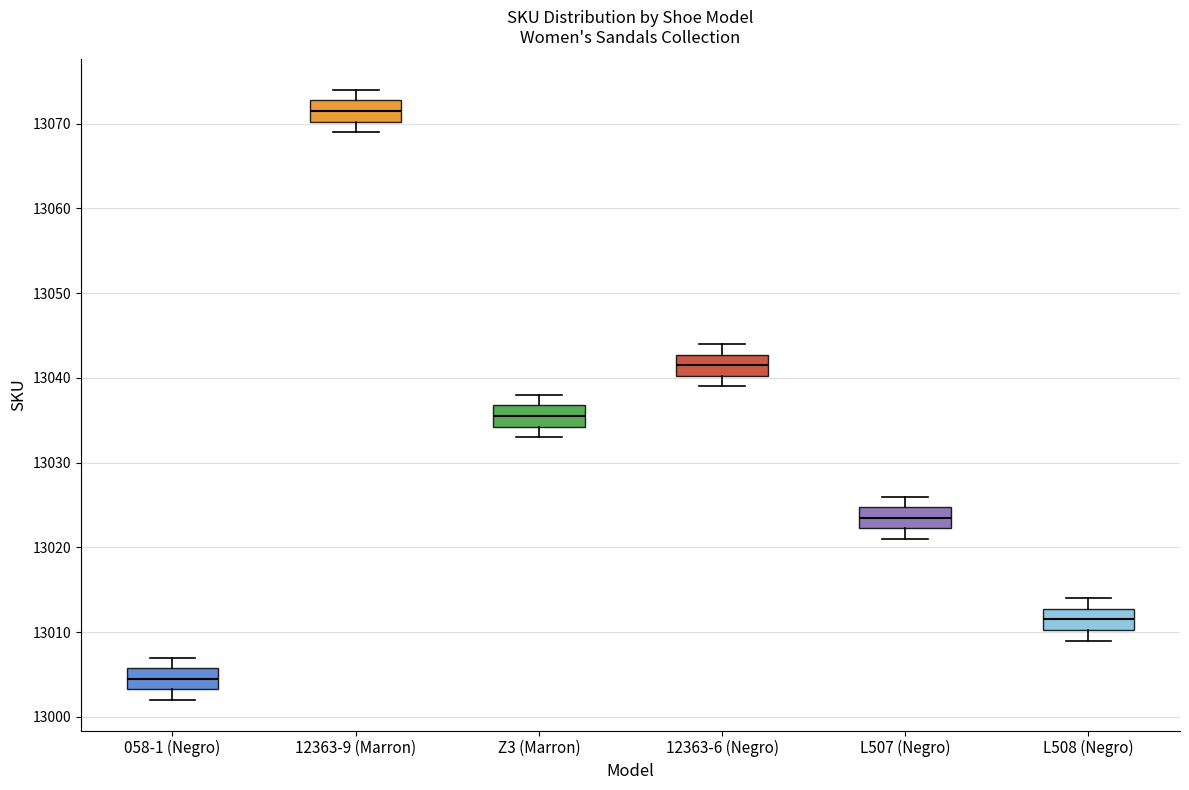

Where is the lower edge of the box for L508 (Negro) on the y-axis? The values are not printed on the chart, so give them approximately, as read against the axis.

13010